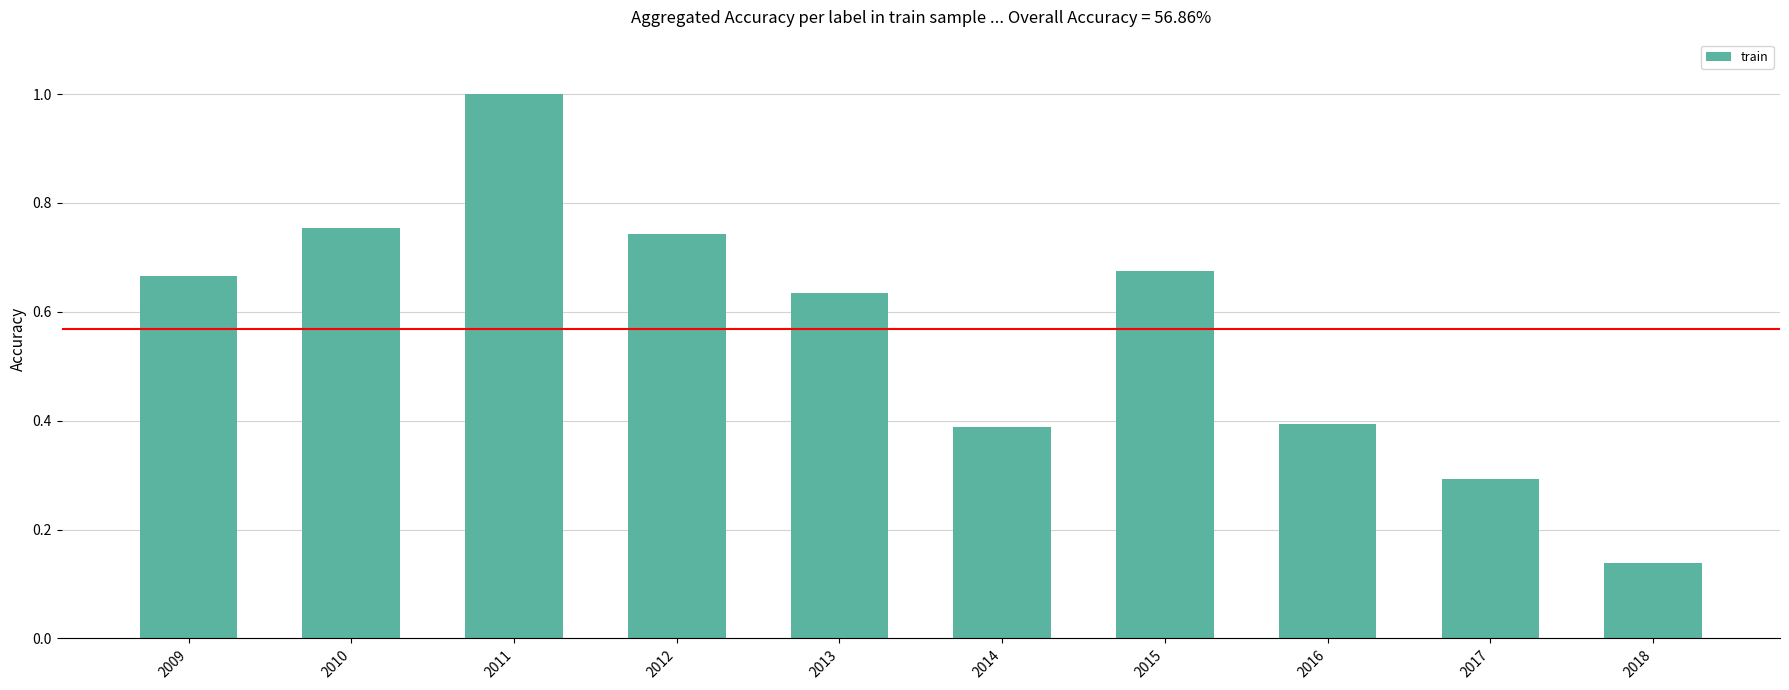

Which category has the highest value across all series?

2011